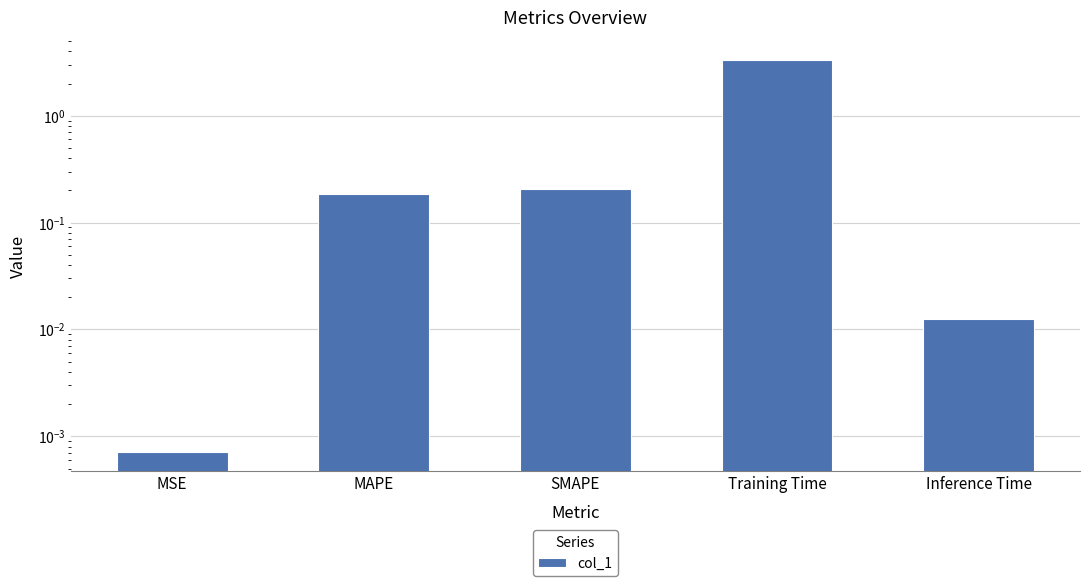

At which category does the chart reach its peak across all series?

Training Time